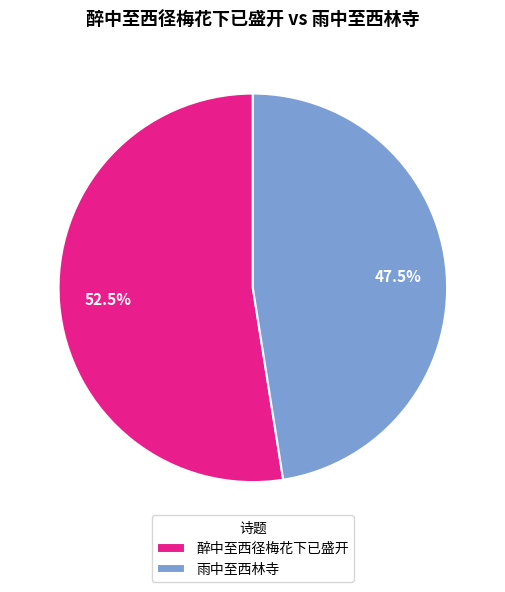

Count the number of slices in the pie.

2